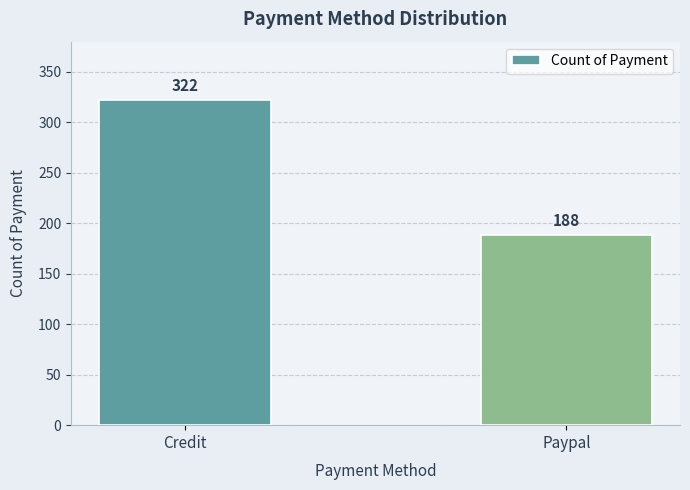

What is the label of the 2nd bar from the left?

Paypal